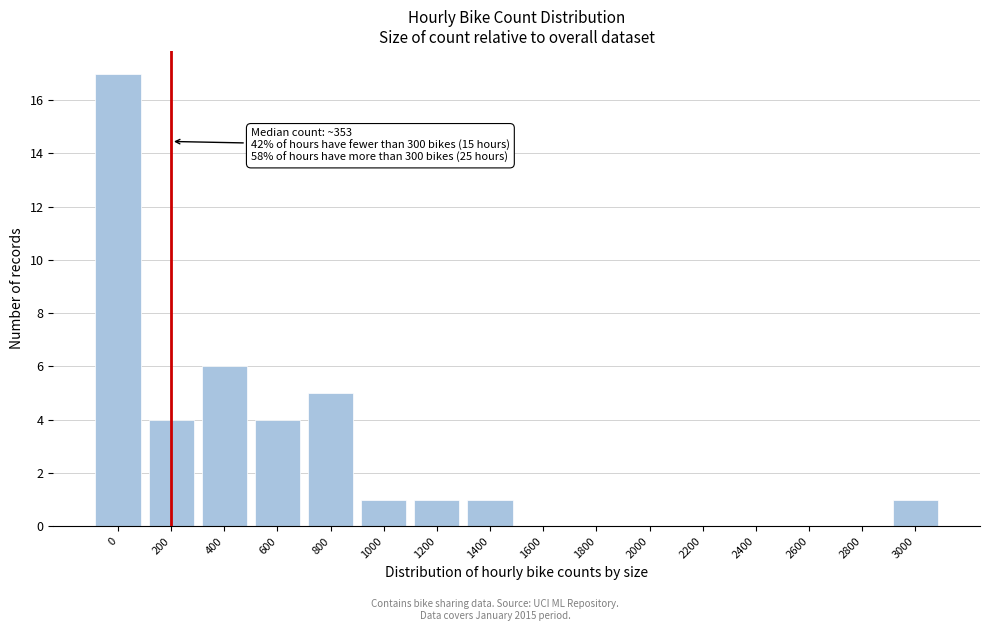

Reading left to right, what are all the values shown in this chart?

0=17	200=4	400=6	600=4	800=5	1000=1	1200=1	1400=1	1600=0	1800=0	2000=0	2200=0	2400=0	2600=0	2800=0	3000=1